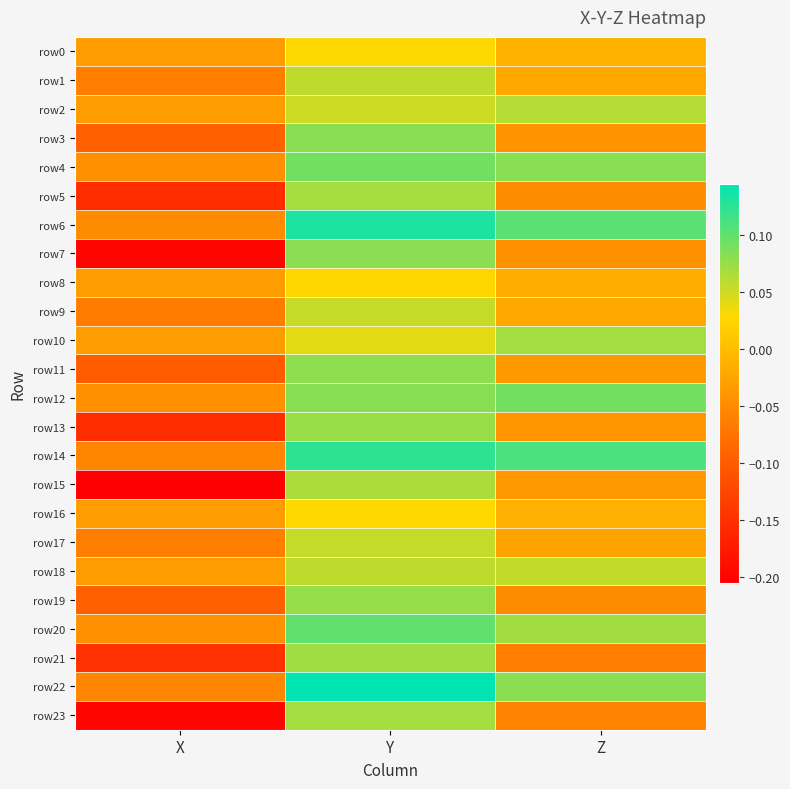

Reading left to right, transcribe all the data shown in this chart.

row0: X=-0.0	Y=0.0	Z=-0.0
row1: X=-0.1	Y=0.1	Z=-0.0
row2: X=-0.0	Y=0.1	Z=0.1
row3: X=-0.1	Y=0.1	Z=-0.0
row4: X=-0.0	Y=0.1	Z=0.1
row5: X=-0.2	Y=0.1	Z=-0.0
row6: X=-0.0	Y=0.1	Z=0.1
row7: X=-0.2	Y=0.1	Z=-0.0
row8: X=-0.0	Y=0.0	Z=-0.0
row9: X=-0.1	Y=0.1	Z=-0.0
row10: X=-0.0	Y=0.0	Z=0.1
row11: X=-0.1	Y=0.1	Z=-0.0
row12: X=-0.0	Y=0.1	Z=0.1
row13: X=-0.2	Y=0.1	Z=-0.0
row14: X=-0.1	Y=0.1	Z=0.1
row15: X=-0.2	Y=0.1	Z=-0.0
row16: X=-0.0	Y=0.0	Z=-0.0
row17: X=-0.1	Y=0.1	Z=-0.0
row18: X=-0.0	Y=0.1	Z=0.1
row19: X=-0.1	Y=0.1	Z=-0.0
row20: X=-0.0	Y=0.1	Z=0.1
row21: X=-0.1	Y=0.1	Z=-0.1
row22: X=-0.1	Y=0.1	Z=0.1
row23: X=-0.2	Y=0.1	Z=-0.1